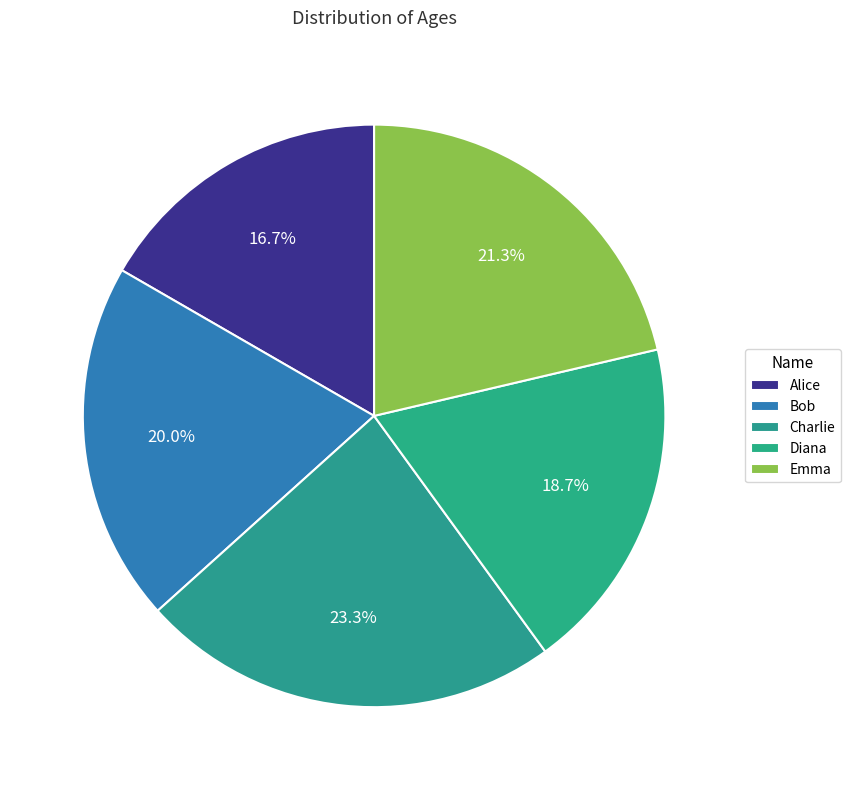

Is there a majority slice in this chart?

No